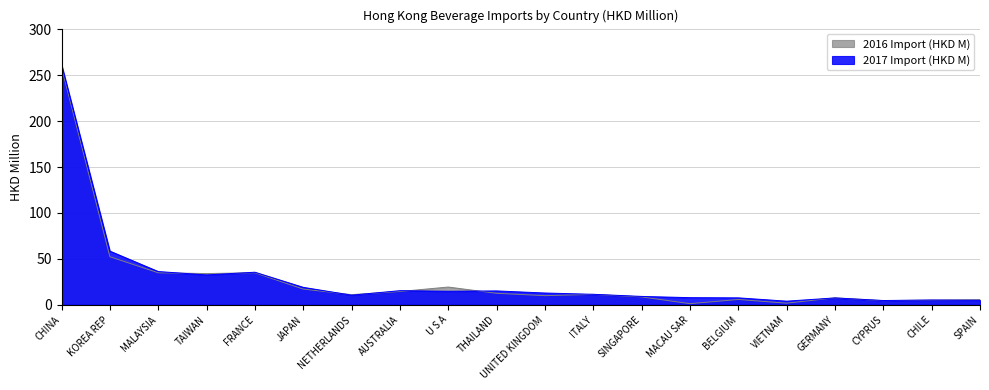

How many values in the 2016 Import (HKD M) series exceed 11?

11